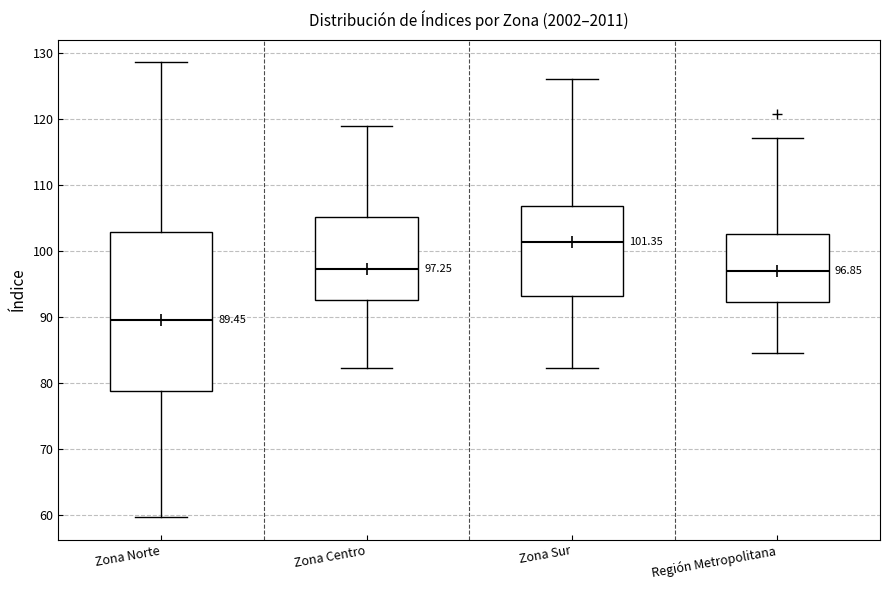

Which box is the tallest, from its lower edge to its upper edge?

Zona Norte